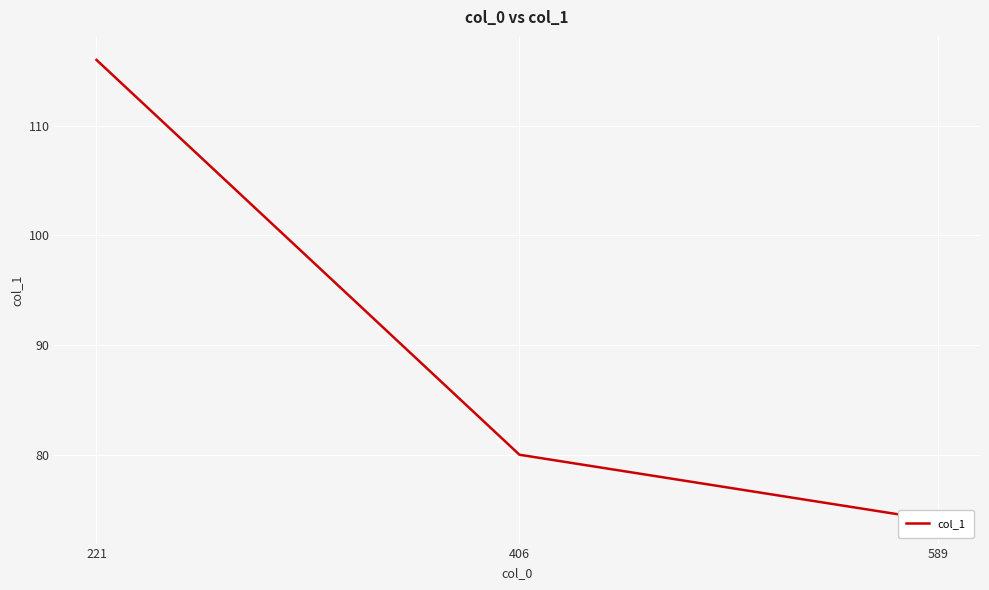

Which label corresponds to the largest value in the chart?

221